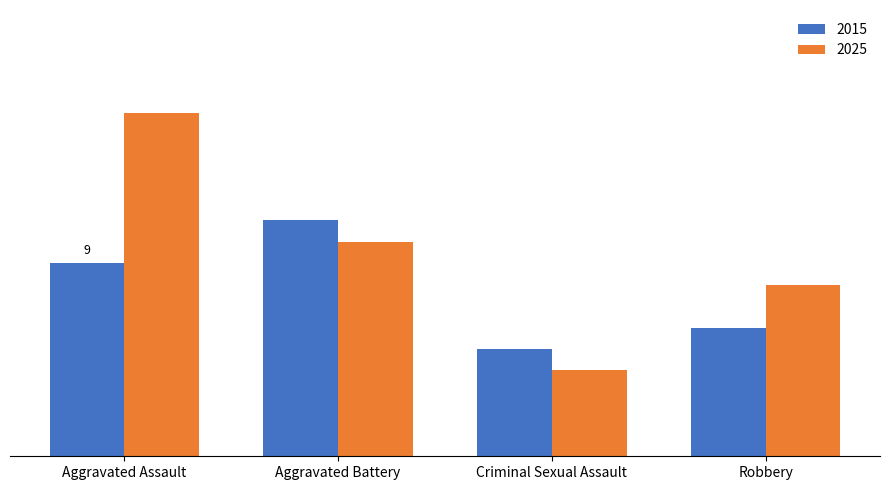

Which category has the lowest value across all series?

Criminal Sexual Assault